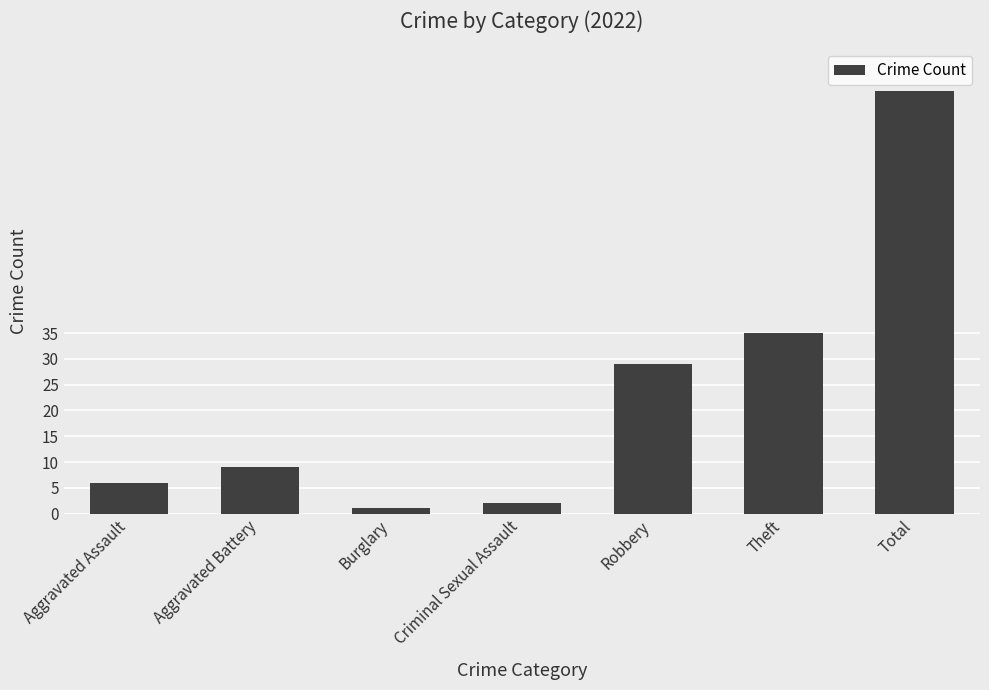

What is the label of the 2nd bar from the left?

Aggravated Battery